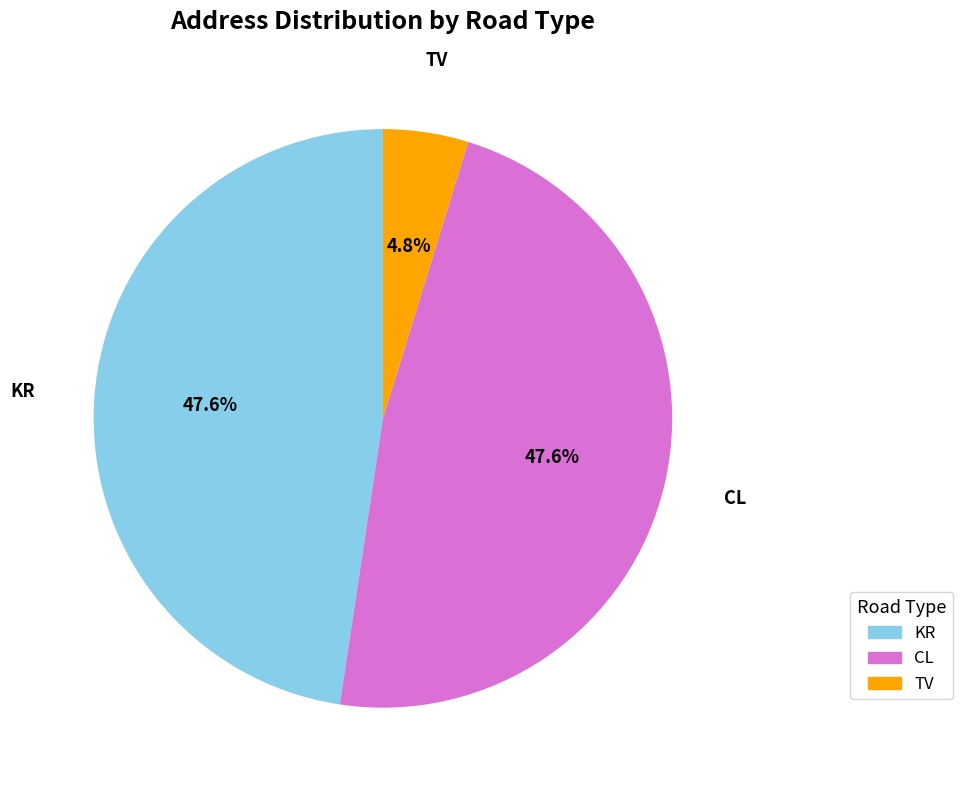

How many slices are in this pie chart?

3